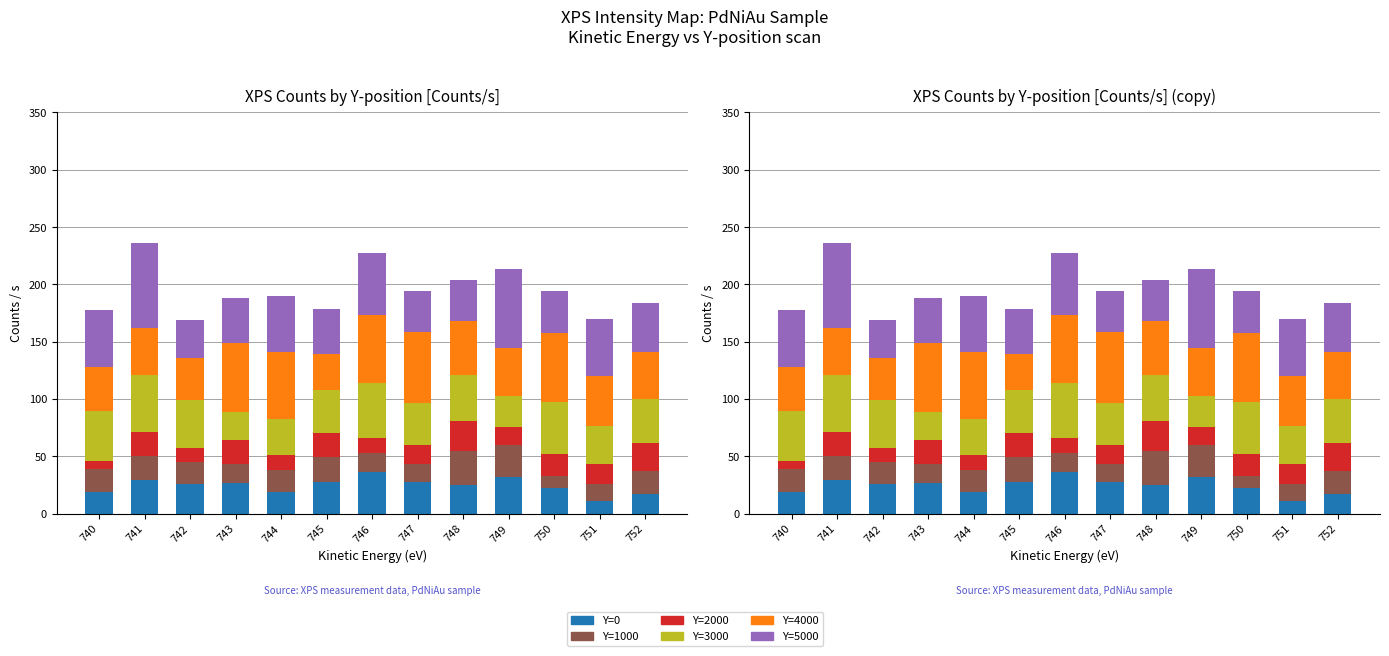

How many groups of bars are there?

13